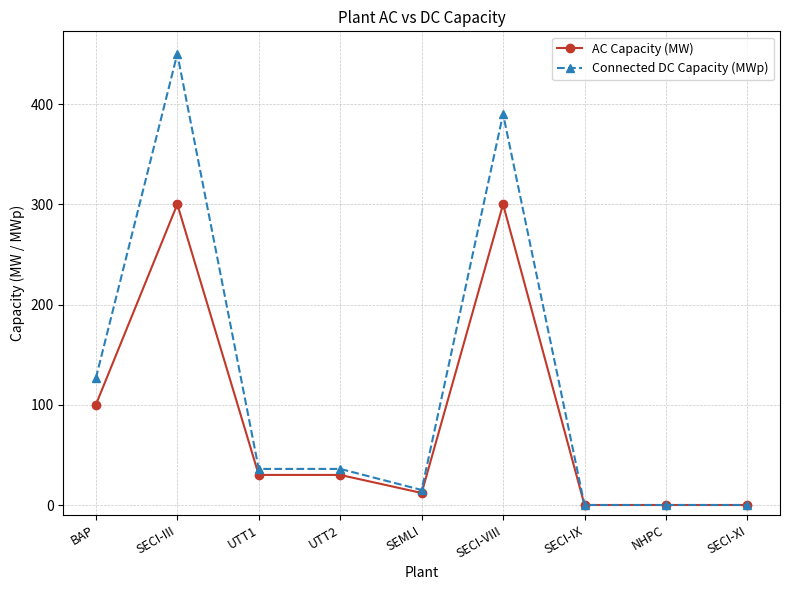

What is the difference between the Connected DC Capacity (MWp) values at UTT1 and SECI-IX?

36.0